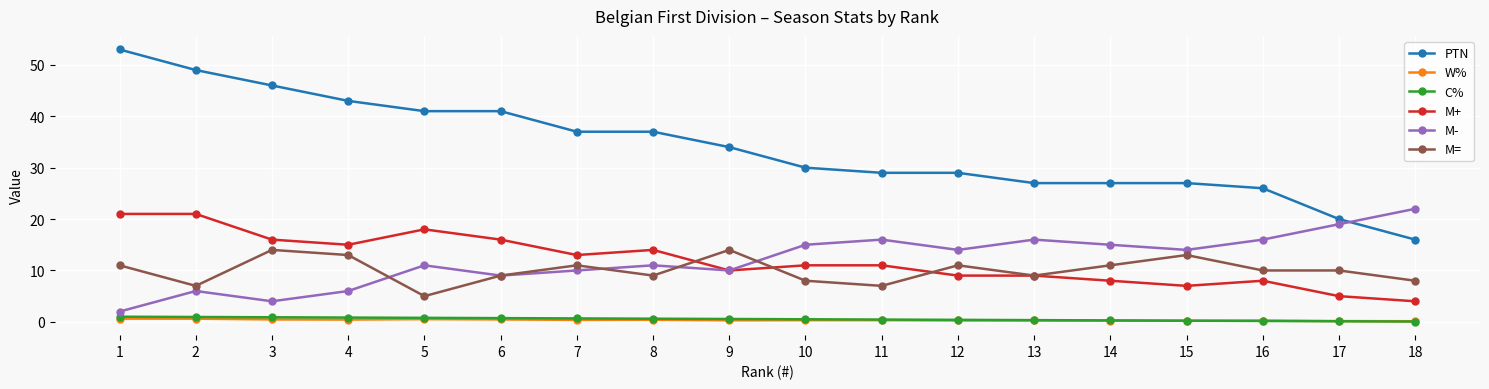

True or false: M= and PTN cross at least once.

False